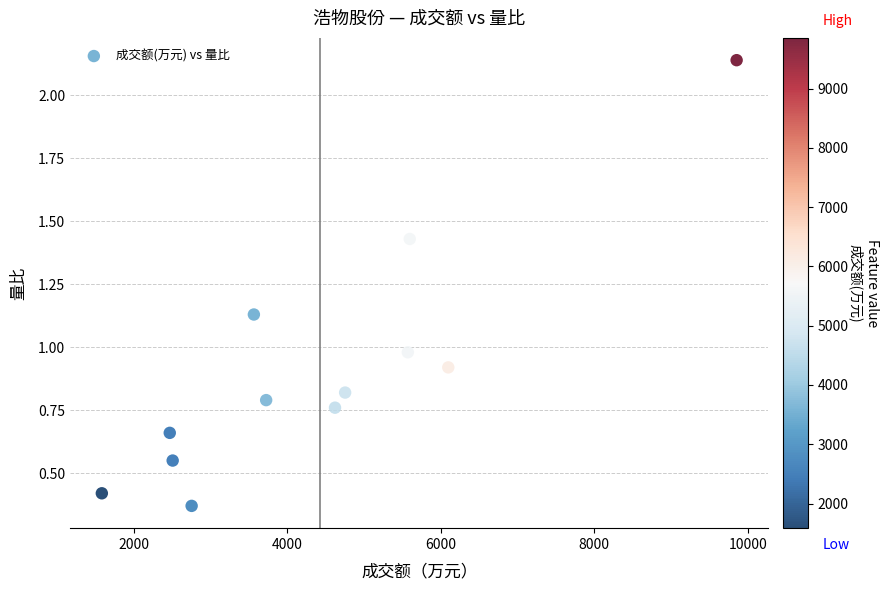

What is the average X value?

4425.0